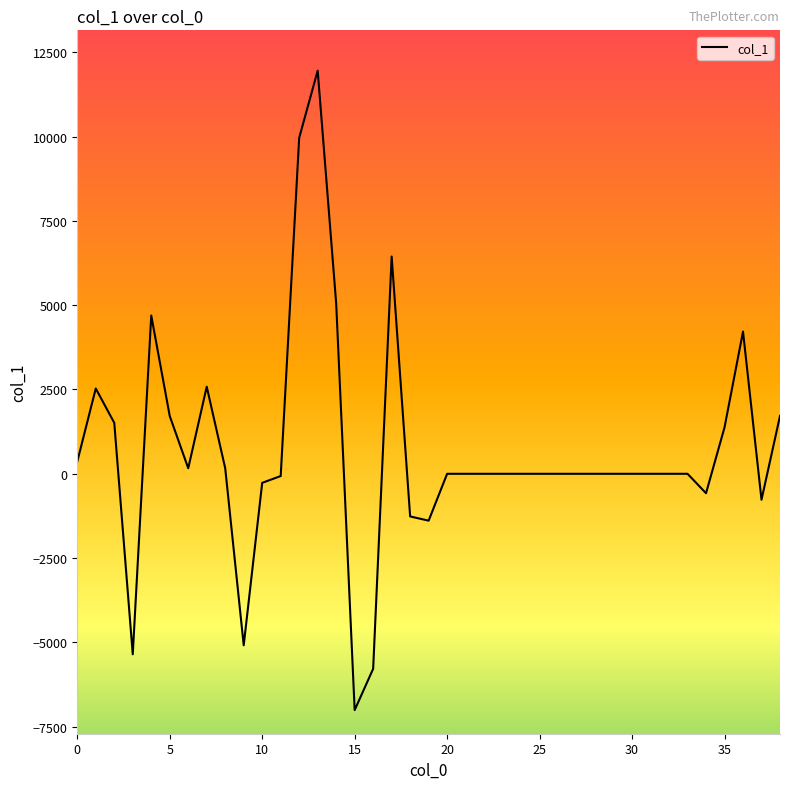

What is the maximum value shown in the chart?

11954.2